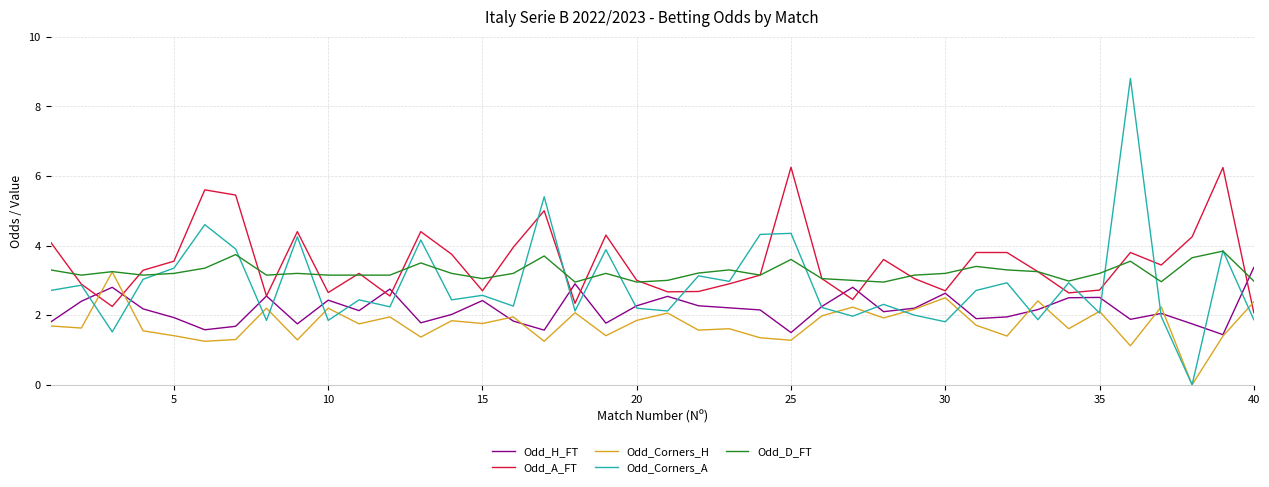

List the series in order of their overall mean, lowest first.

Odd_Corners_H, Odd_H_FT, Odd_Corners_A, Odd_D_FT, Odd_A_FT